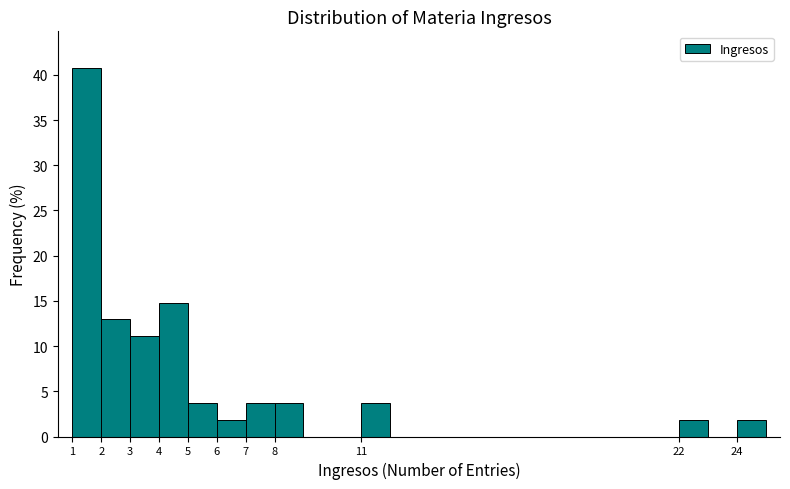

How tall is the bar that spans 3 to 4 on the x-axis? The values are not printed on the chart, so give them approximately, as read against the axis.

11.0